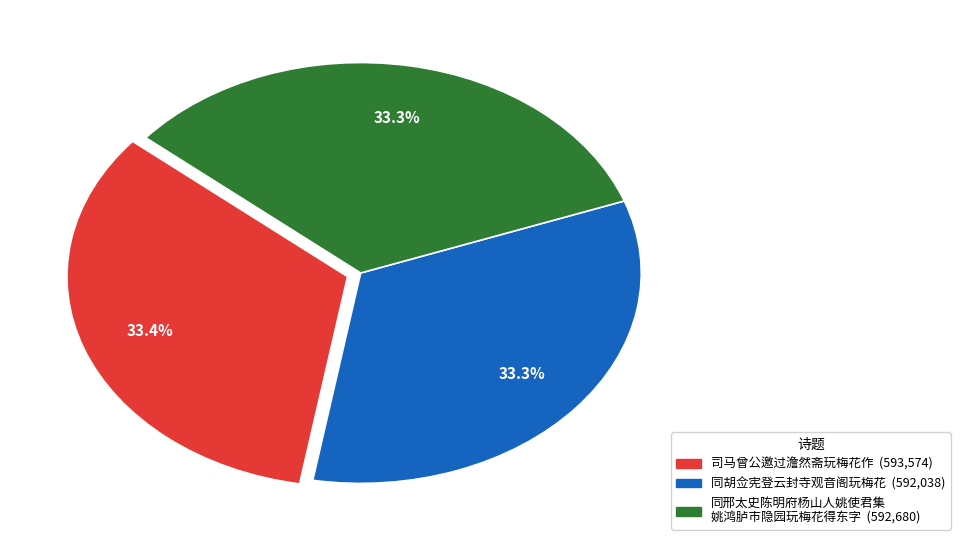

Count the number of slices in the pie.

3